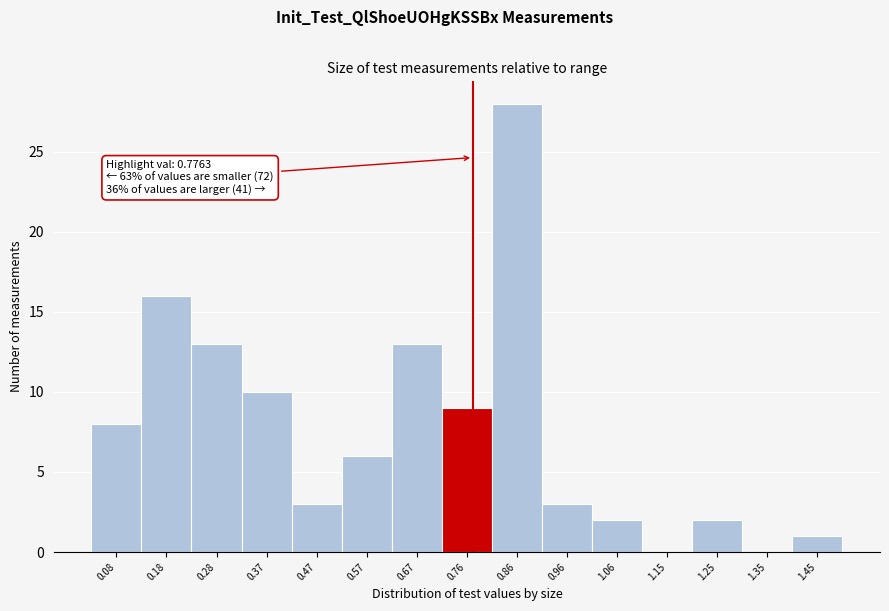

Over which range of the x-axis is the bar tallest?

0.81 to 0.91